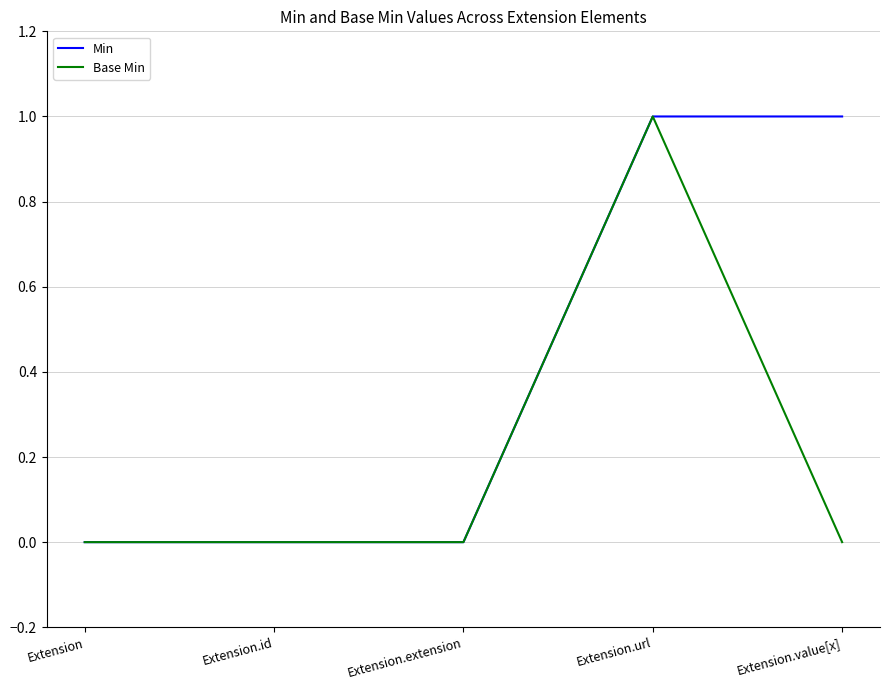

Rank the series by their average value, from highest to lowest.

Min, Base Min